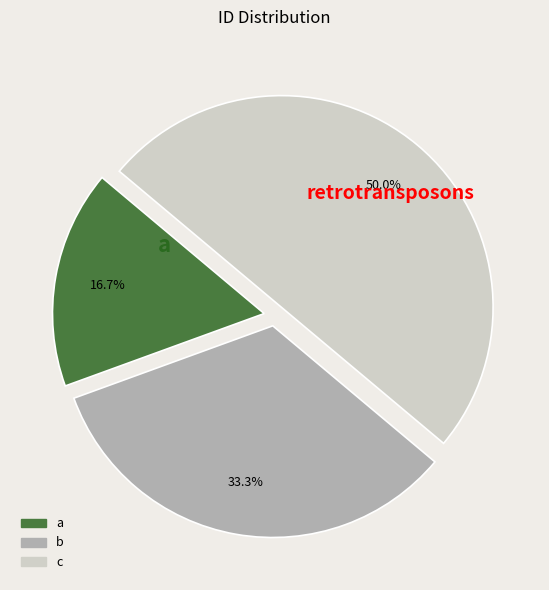

Is it true that c is 50% of the pie?

True